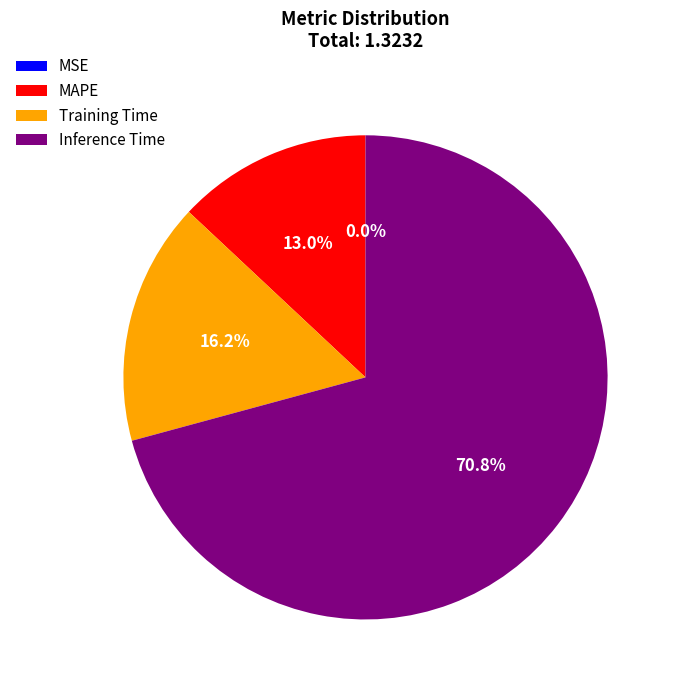

To the nearest percent, what is the average slice percentage?

25%